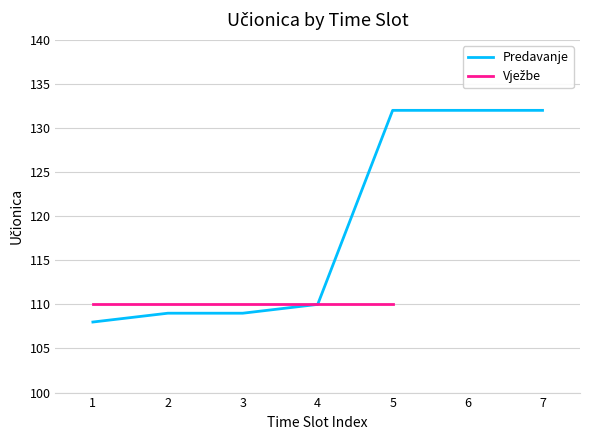

At which label is Predavanje closest to 120?

4